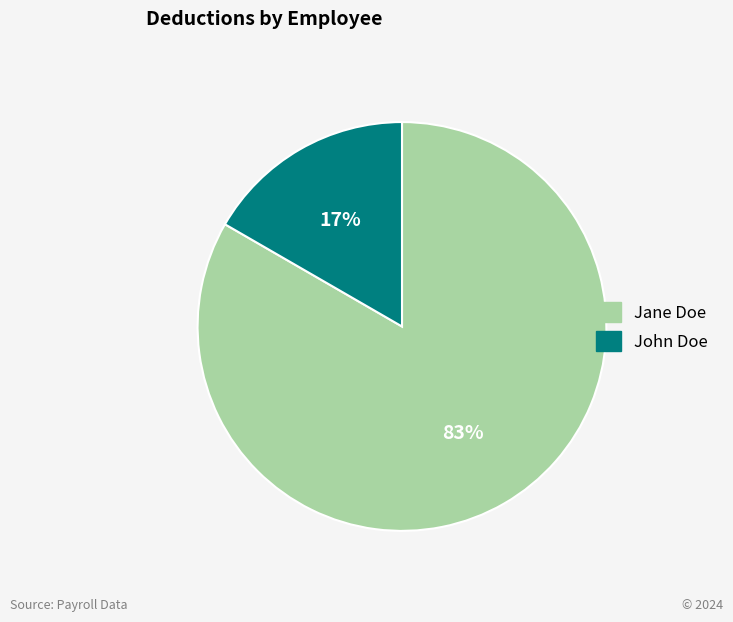

True or false: John Doe accounts for 17% of the total.

True